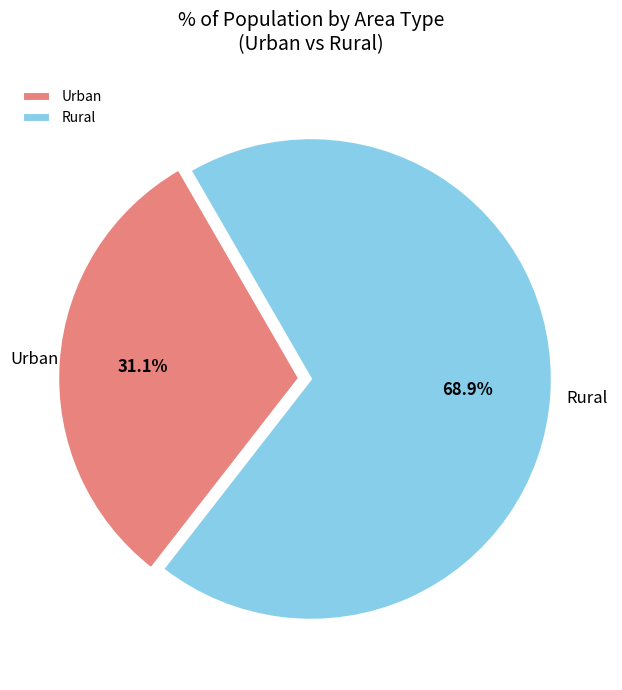

Is the sum of Rural and Urban greater than half?

Yes